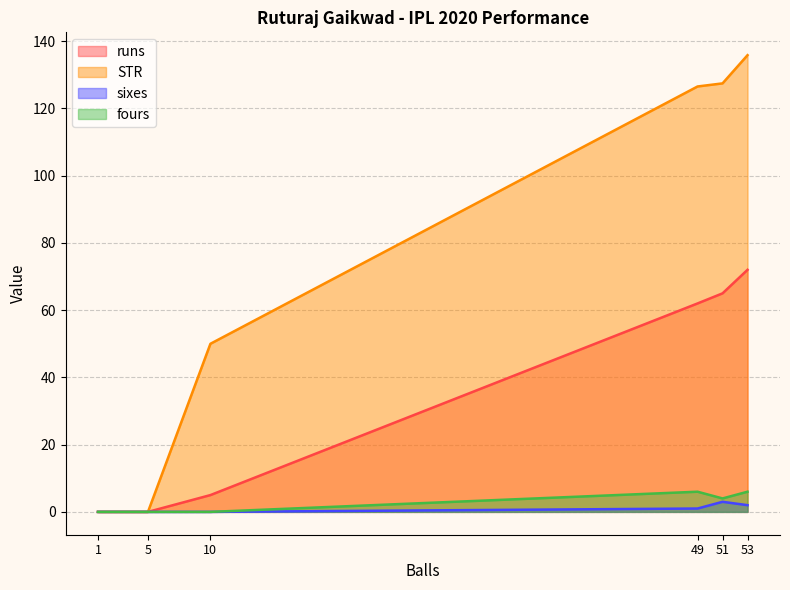

What is the sum of all runs values?

204.0